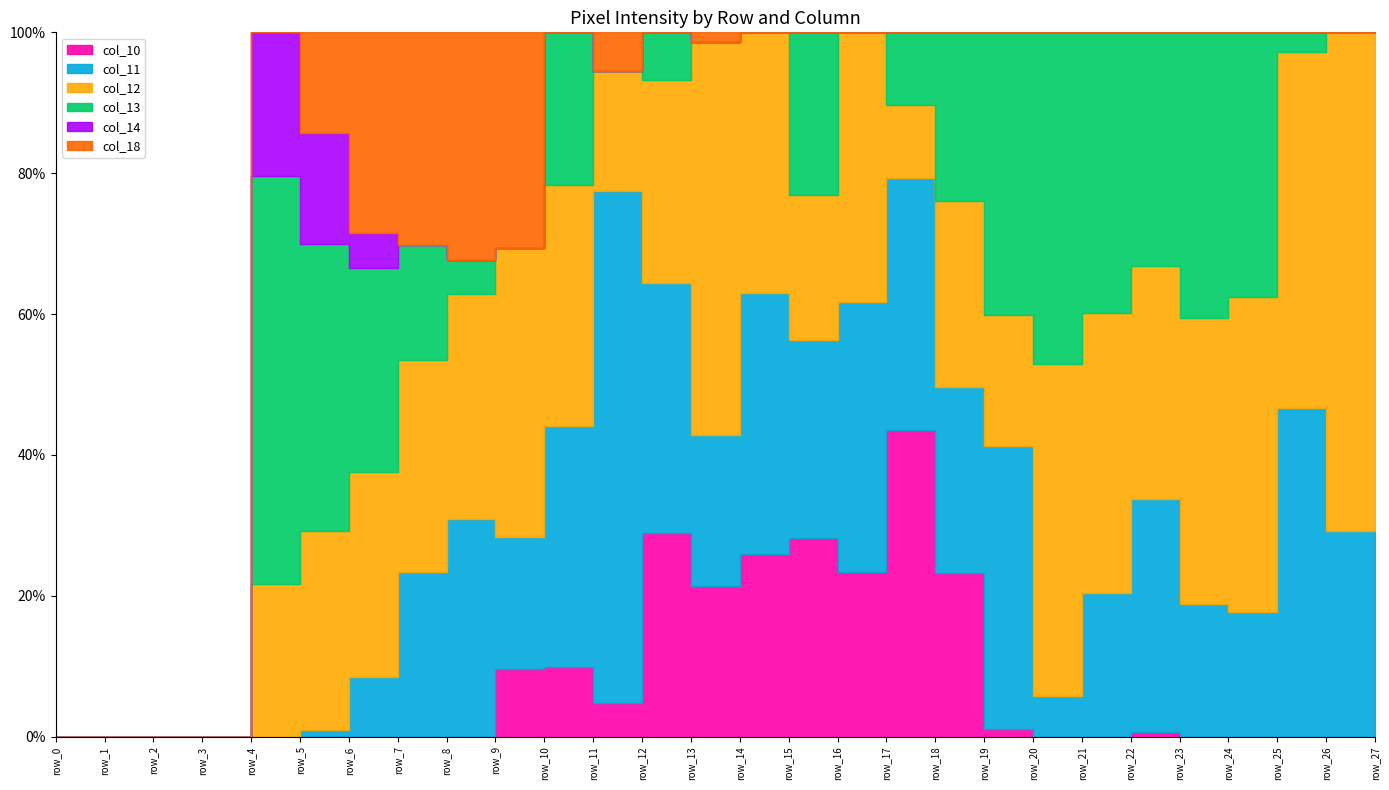

Which series has the largest total across all categories?

col_12